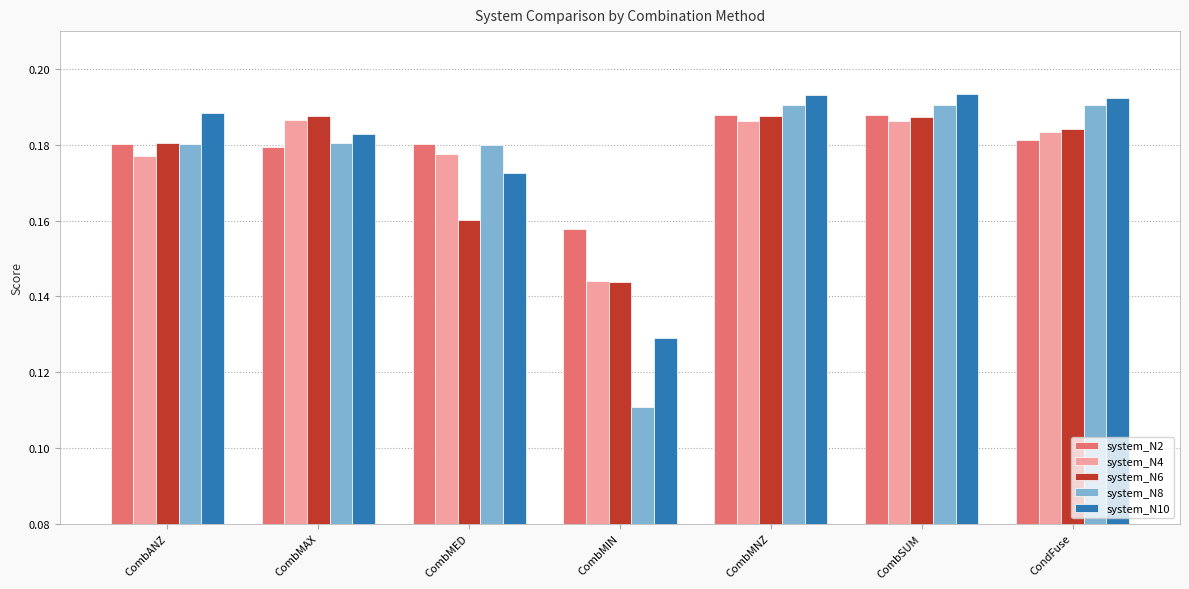

Between CombMIN and CombSUM, which series saw the biggest shift?

system_N8